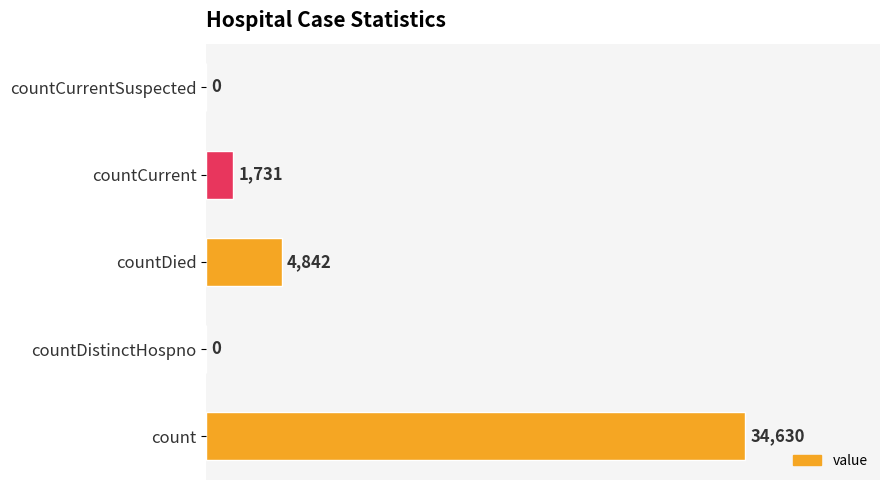

The chart shows a value of 2205 at countDied. True or false?

False